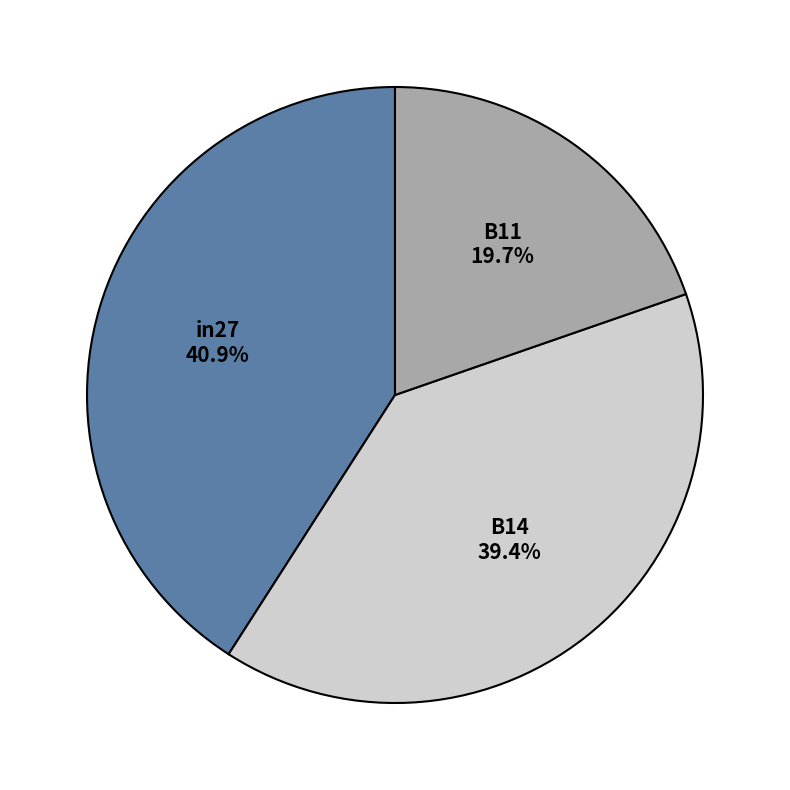

Approximately how many times larger is the value at B11 compared to in27?

0.5